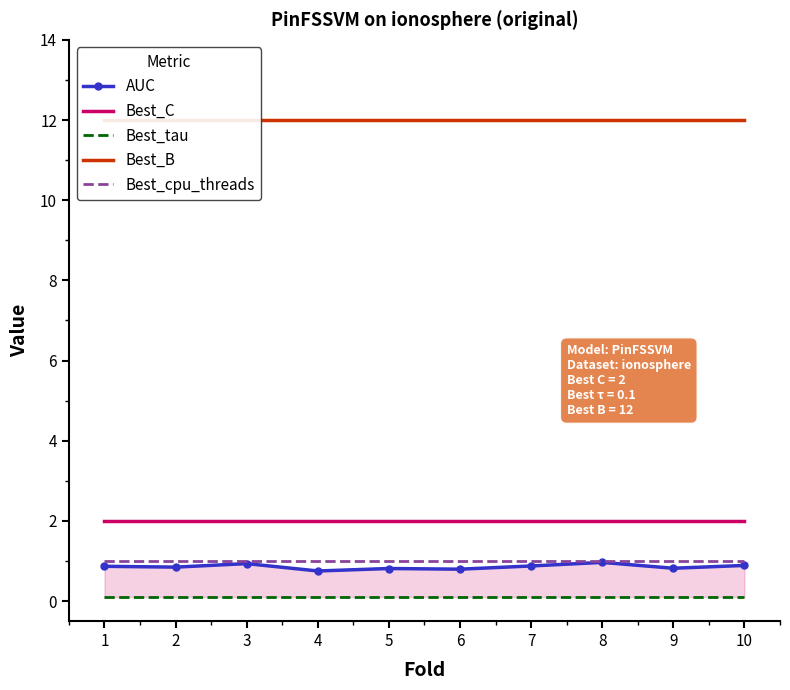

True or false: Best_C has more than 2 interior local peaks.

False